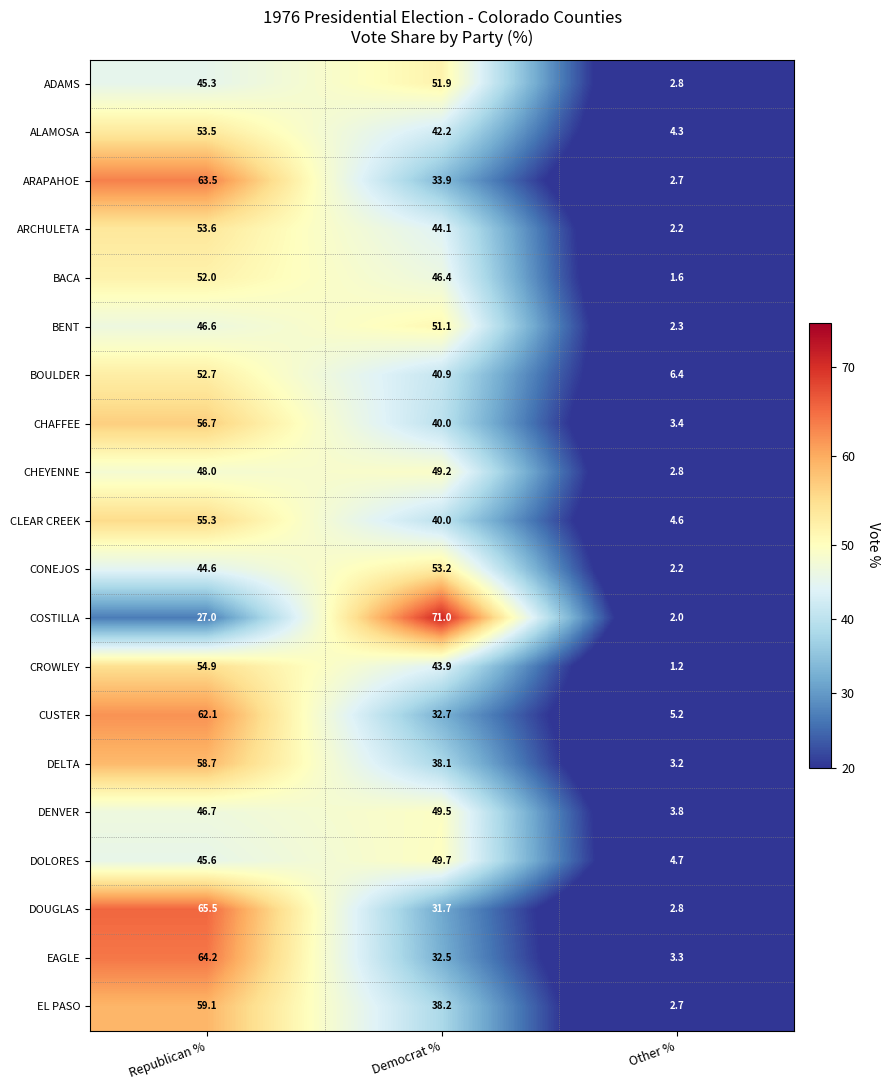

At which label does EL PASO first exceed 38?

Republican %